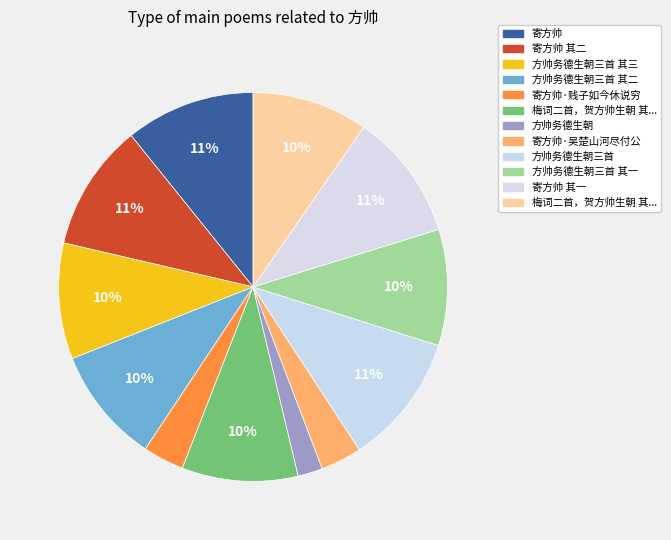

Does any single category account for the majority?

No